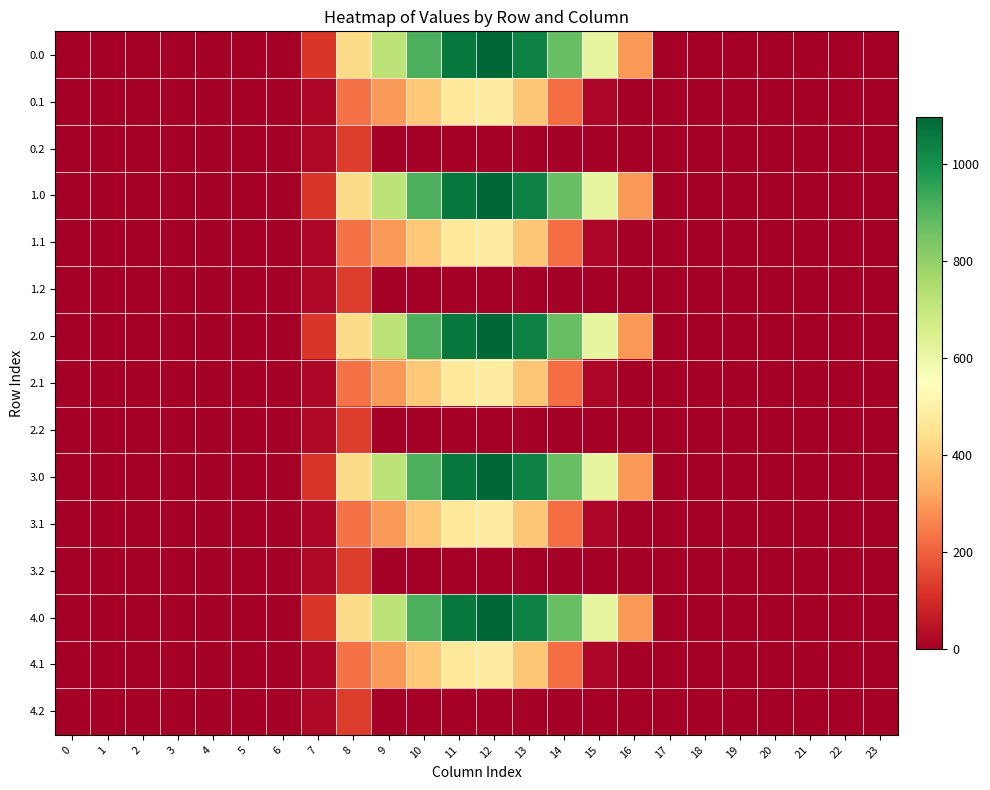

Reading right to left, list all the values displayed in this chart.

0.0: 23=0.0	22=0.0	21=0.0	20=0.0	19=0.0	18=0.0	17=0.0	16=294.5	15=615.9	14=870.6	13=1032.9	12=1096.7	11=1060.3	10=916.2	9=716.9	8=430.3	7=120.6	6=0.0	5=0.0	4=0.0	3=0.0	2=0.0	1=0.0	0=0.0
0.1: 23=0.0	22=0.0	21=0.0	20=0.0	19=0.0	18=0.0	17=0.0	16=0.0	15=17.3	14=219.2	13=382.7	12=485.4	11=471.7	10=388.1	9=295.9	8=227.5	7=17.7	6=0.0	5=0.0	4=0.0	3=0.0	2=0.0	1=0.0	0=0.0
0.2: 23=0.0	22=0.0	21=0.0	20=0.0	19=0.0	18=0.0	17=0.0	16=0.0	15=0.0	14=0.0	13=0.0	12=0.0	11=0.0	10=0.0	9=0.0	8=134.2	7=22.3	6=0.0	5=0.0	4=0.0	3=0.0	2=0.0	1=0.0	0=0.0
1.0: 23=0.0	22=0.0	21=0.0	20=0.0	19=0.0	18=0.0	17=0.0	16=294.5	15=615.9	14=870.6	13=1032.9	12=1096.7	11=1060.3	10=916.2	9=716.9	8=430.3	7=120.6	6=0.0	5=0.0	4=0.0	3=0.0	2=0.0	1=0.0	0=0.0
1.1: 23=0.0	22=0.0	21=0.0	20=0.0	19=0.0	18=0.0	17=0.0	16=0.0	15=17.3	14=219.2	13=382.7	12=485.4	11=471.7	10=388.1	9=295.9	8=227.5	7=17.7	6=0.0	5=0.0	4=0.0	3=0.0	2=0.0	1=0.0	0=0.0
1.2: 23=0.0	22=0.0	21=0.0	20=0.0	19=0.0	18=0.0	17=0.0	16=0.0	15=0.0	14=0.0	13=0.0	12=0.0	11=0.0	10=0.0	9=0.0	8=134.2	7=22.3	6=0.0	5=0.0	4=0.0	3=0.0	2=0.0	1=0.0	0=0.0
2.0: 23=0.0	22=0.0	21=0.0	20=0.0	19=0.0	18=0.0	17=0.0	16=294.5	15=615.9	14=870.6	13=1032.9	12=1096.7	11=1060.3	10=916.2	9=716.9	8=430.3	7=120.6	6=0.0	5=0.0	4=0.0	3=0.0	2=0.0	1=0.0	0=0.0
2.1: 23=0.0	22=0.0	21=0.0	20=0.0	19=0.0	18=0.0	17=0.0	16=0.0	15=17.3	14=219.2	13=382.7	12=485.4	11=471.7	10=388.1	9=295.9	8=227.5	7=17.7	6=0.0	5=0.0	4=0.0	3=0.0	2=0.0	1=0.0	0=0.0
2.2: 23=0.0	22=0.0	21=0.0	20=0.0	19=0.0	18=0.0	17=0.0	16=0.0	15=0.0	14=0.0	13=0.0	12=0.0	11=0.0	10=0.0	9=0.0	8=134.2	7=22.3	6=0.0	5=0.0	4=0.0	3=0.0	2=0.0	1=0.0	0=0.0
3.0: 23=0.0	22=0.0	21=0.0	20=0.0	19=0.0	18=0.0	17=0.0	16=294.5	15=615.9	14=870.6	13=1032.9	12=1096.7	11=1060.3	10=916.2	9=716.9	8=430.3	7=120.6	6=0.0	5=0.0	4=0.0	3=0.0	2=0.0	1=0.0	0=0.0
3.1: 23=0.0	22=0.0	21=0.0	20=0.0	19=0.0	18=0.0	17=0.0	16=0.0	15=17.3	14=219.2	13=382.7	12=485.4	11=471.7	10=388.1	9=295.9	8=227.5	7=17.7	6=0.0	5=0.0	4=0.0	3=0.0	2=0.0	1=0.0	0=0.0
3.2: 23=0.0	22=0.0	21=0.0	20=0.0	19=0.0	18=0.0	17=0.0	16=0.0	15=0.0	14=0.0	13=0.0	12=0.0	11=0.0	10=0.0	9=0.0	8=134.2	7=22.3	6=0.0	5=0.0	4=0.0	3=0.0	2=0.0	1=0.0	0=0.0
4.0: 23=0.0	22=0.0	21=0.0	20=0.0	19=0.0	18=0.0	17=0.0	16=294.5	15=615.9	14=870.6	13=1032.9	12=1096.7	11=1060.3	10=916.2	9=716.9	8=430.3	7=120.6	6=0.0	5=0.0	4=0.0	3=0.0	2=0.0	1=0.0	0=0.0
4.1: 23=0.0	22=0.0	21=0.0	20=0.0	19=0.0	18=0.0	17=0.0	16=0.0	15=17.3	14=219.2	13=382.7	12=485.4	11=471.7	10=388.1	9=295.9	8=227.5	7=17.7	6=0.0	5=0.0	4=0.0	3=0.0	2=0.0	1=0.0	0=0.0
4.2: 23=0.0	22=0.0	21=0.0	20=0.0	19=0.0	18=0.0	17=0.0	16=0.0	15=0.0	14=0.0	13=0.0	12=0.0	11=0.0	10=0.0	9=0.0	8=134.2	7=22.3	6=0.0	5=0.0	4=0.0	3=0.0	2=0.0	1=0.0	0=0.0